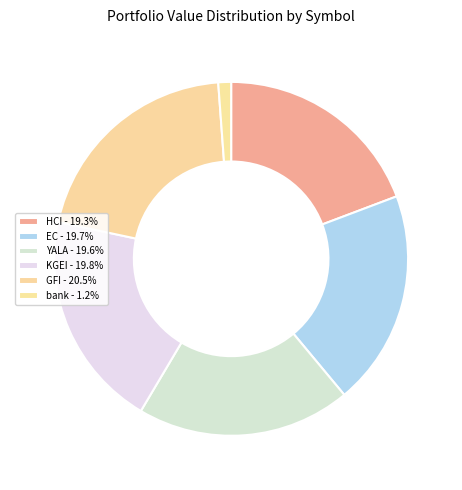

Count the number of slices in the pie.

6